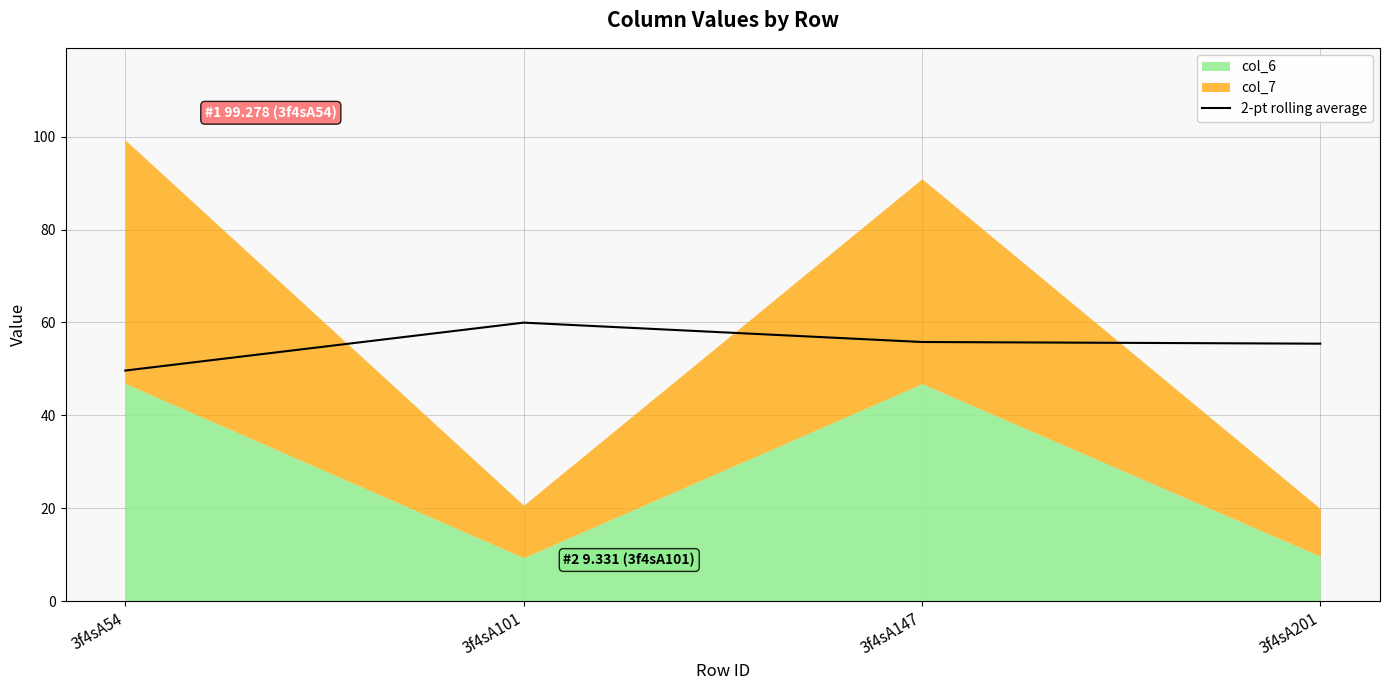

Is it true that the value at 3f4sA101 is 85.4?

False